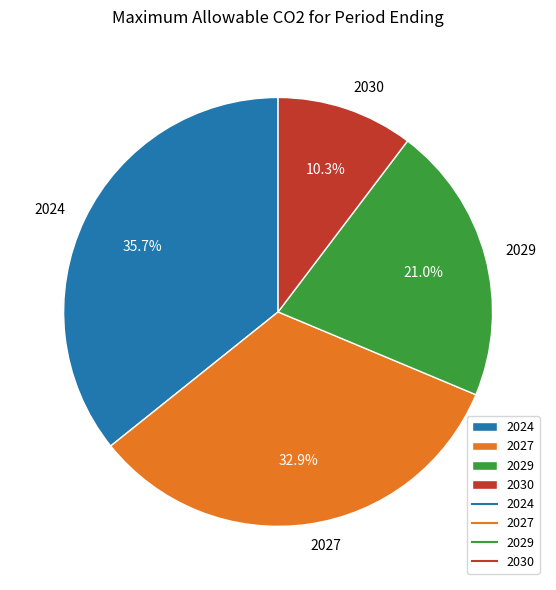

What percentage is NOT represented by 2024?

64.3%